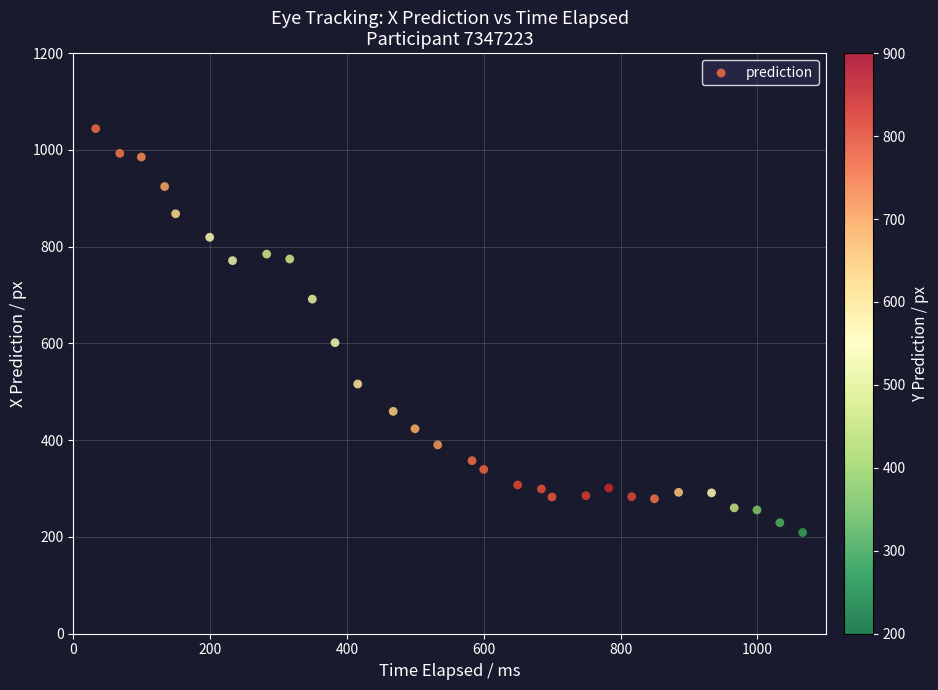

What is the range of Y values (max minus min)?

834.7